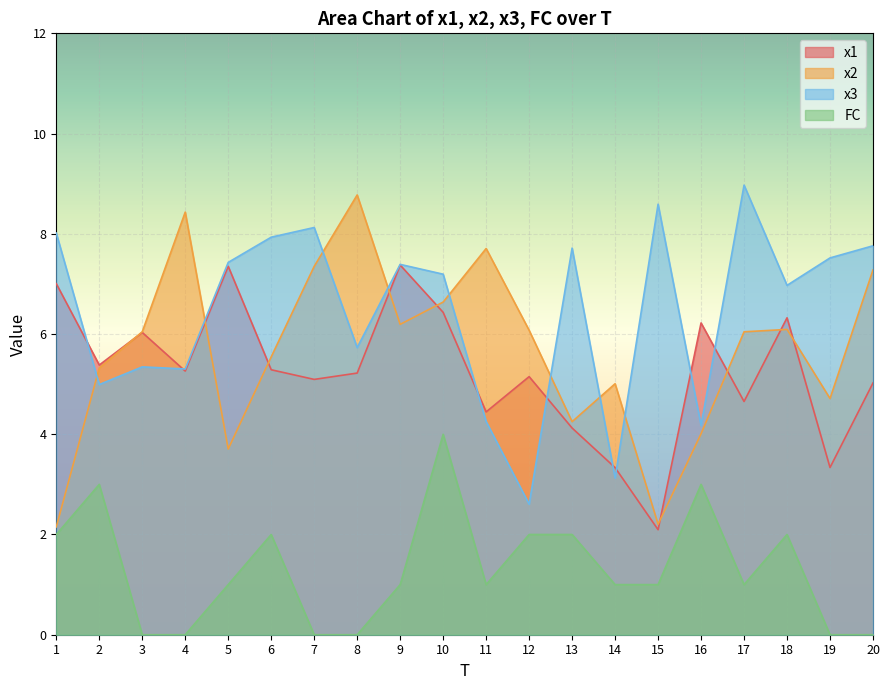

Read the x1 value at 11.

4.4